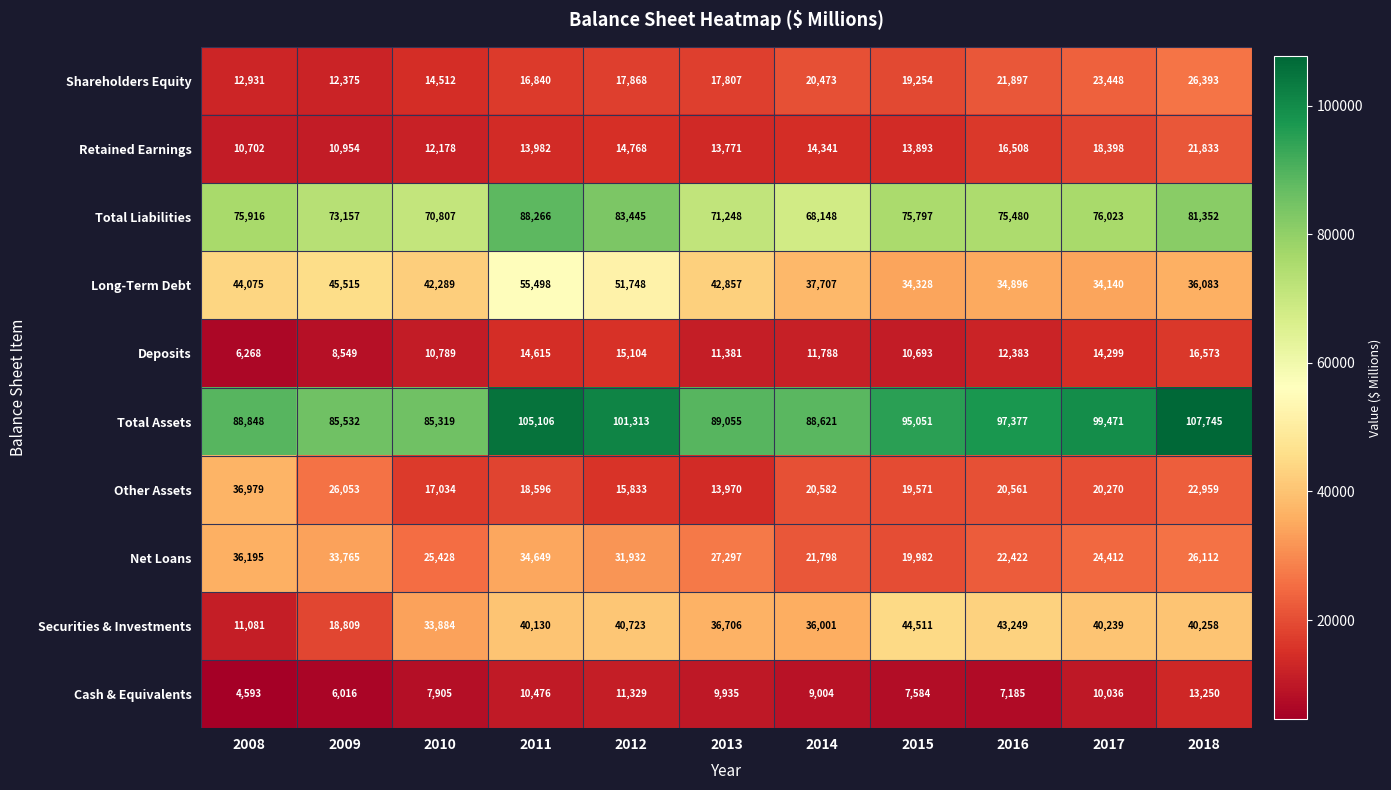

Read the Deposits value at 2017, to the nearest 100.

14300